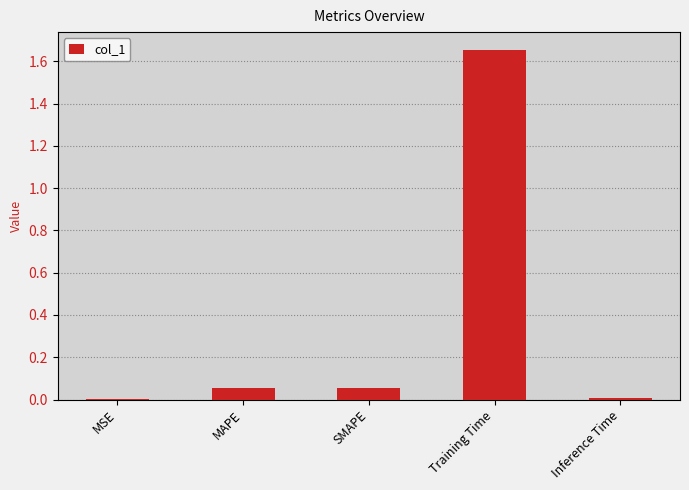

True or false: the data shows 0.0 at MAPE.

False